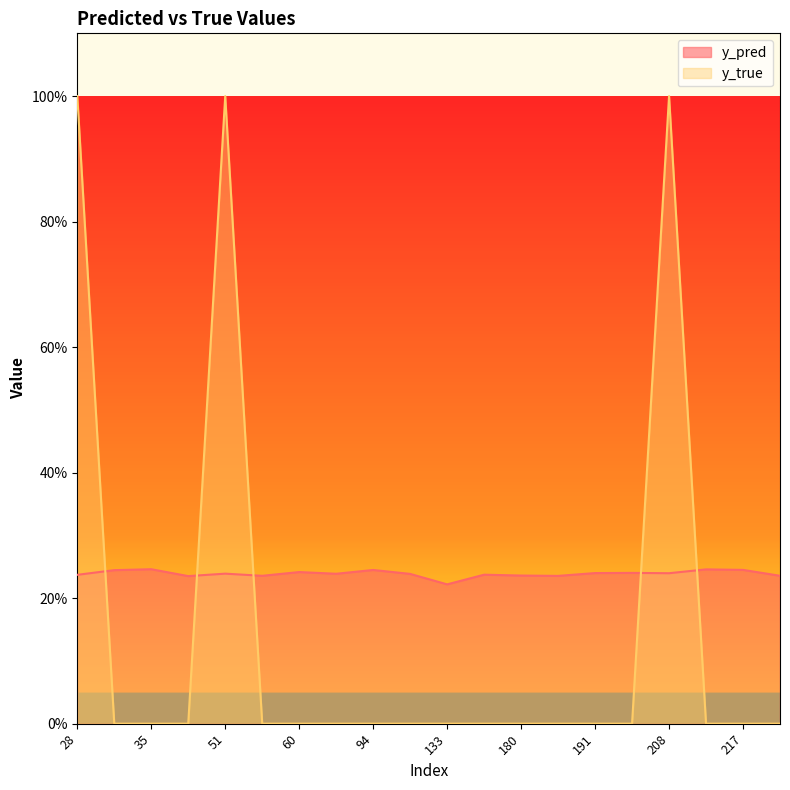

At how many categories does at least one series exceed 0?

20